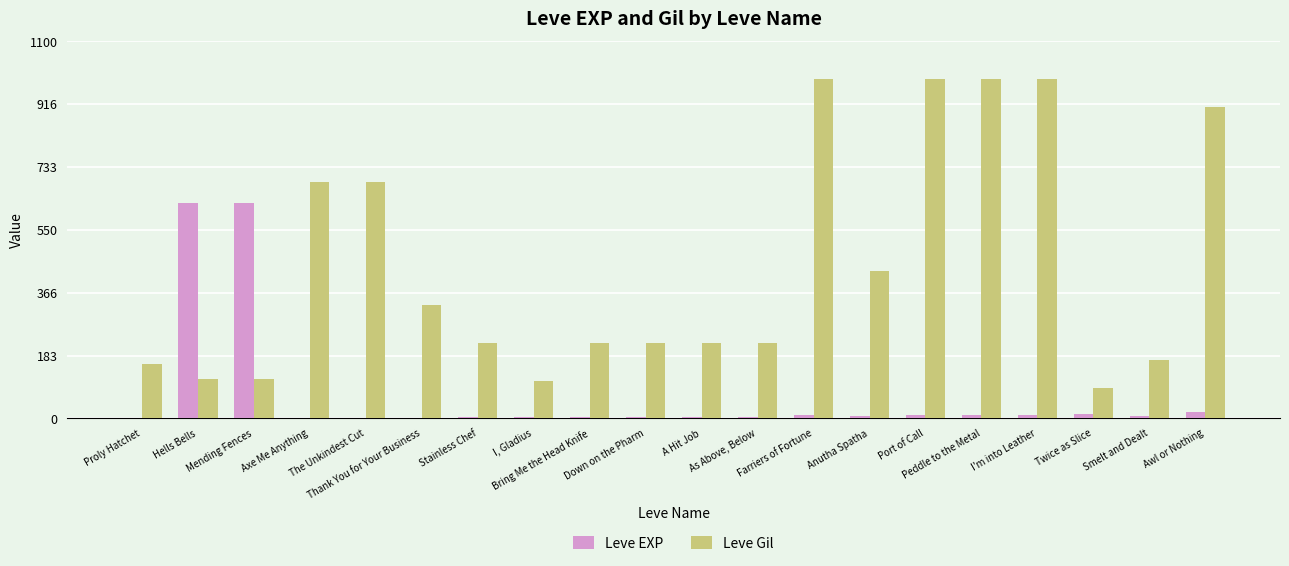

True or false: Leve EXP has a value of 4 at I, Gladius.

True